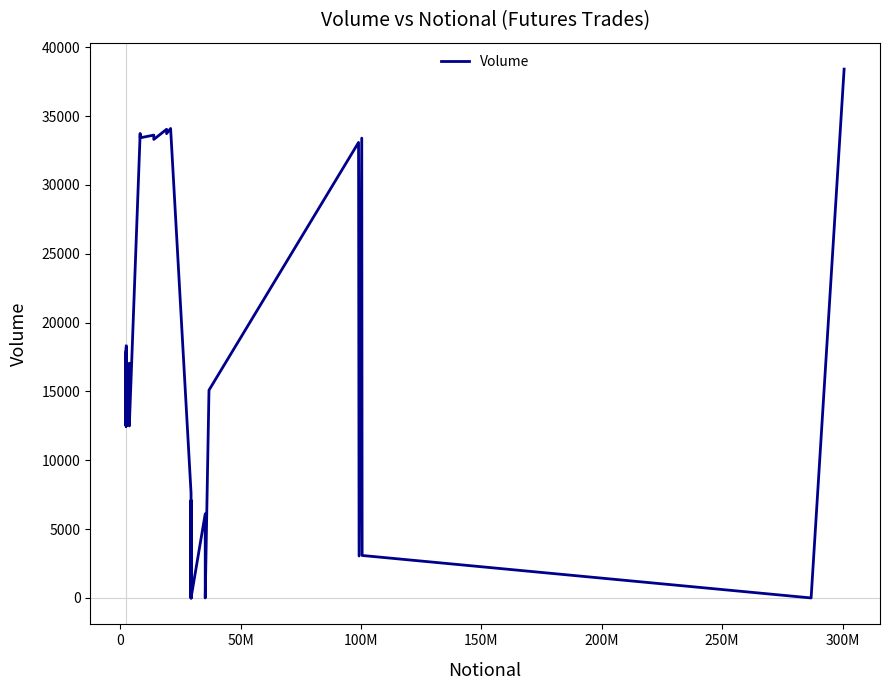

Reading left to right, what are all the values shown in this chart?

18302	12493	18202	12493	18002	12493	17902	12493	17702	12493	17602	12493	17402	12493	17056	12493	17056	12493	33742	33428	33623	33309	34047	33733	34105	7613	0	6613	0	7113	0	6113	0	15095	33090	3047	33404	3086	0	38418